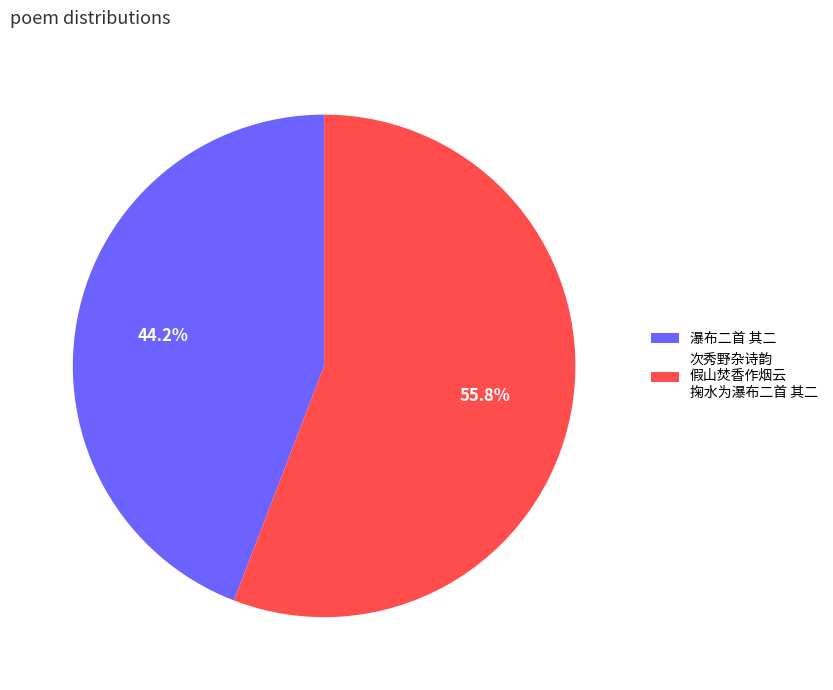

Which slice represents more than half of the pie?

次秀野杂诗韵 假山焚香作烟云 掬水为瀑布二首 其二